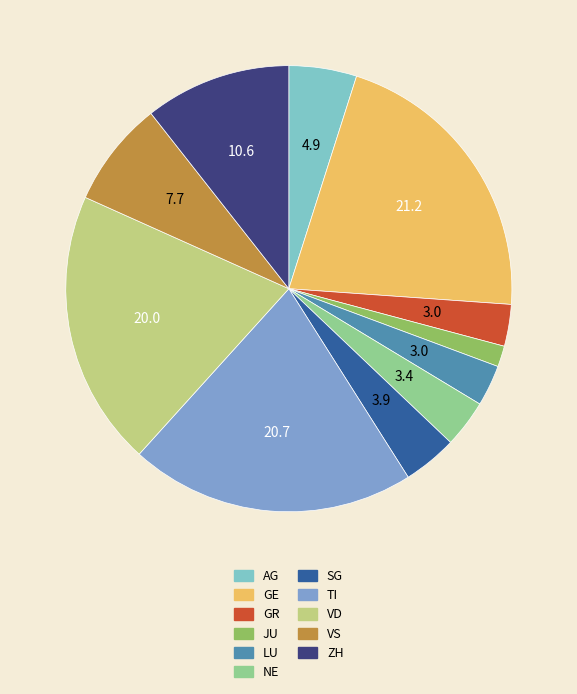

Do SG and LU together represent more than half of the pie?

No